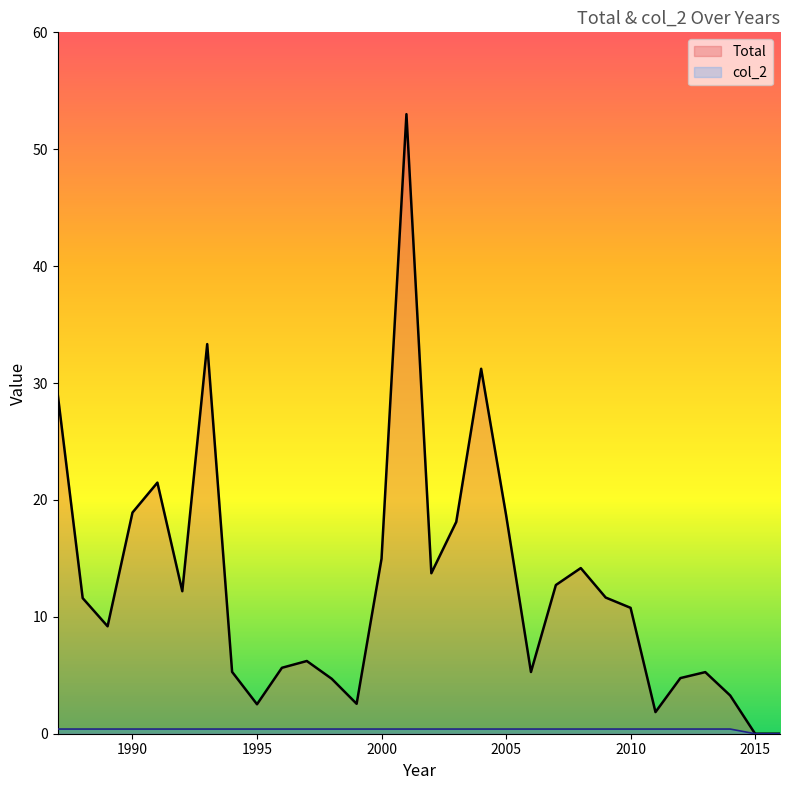

The value of Total at 2005 is 5.6. True or false?

False